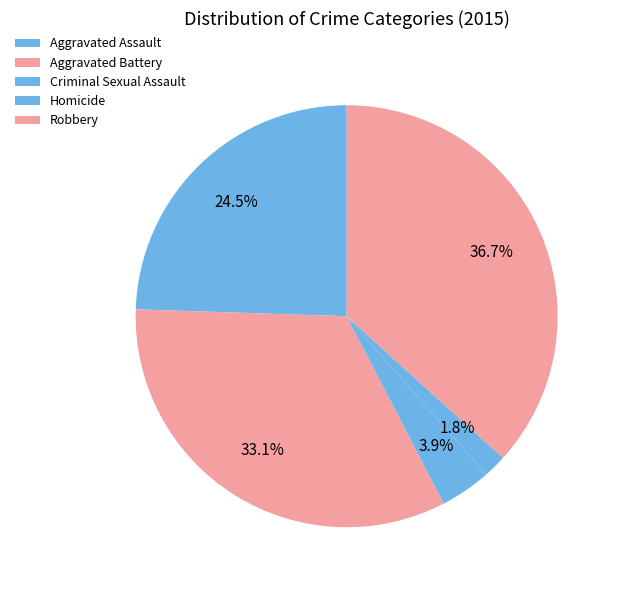

How many slices are in this pie chart?

5